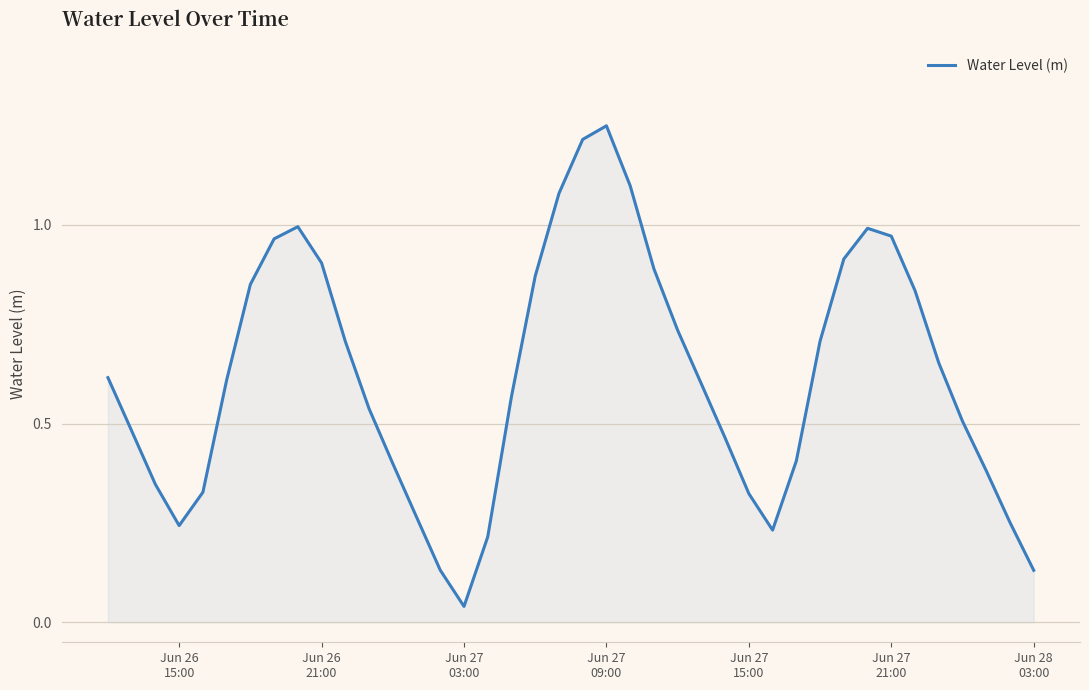

What is the difference between the maximum and minimum values?

1.2